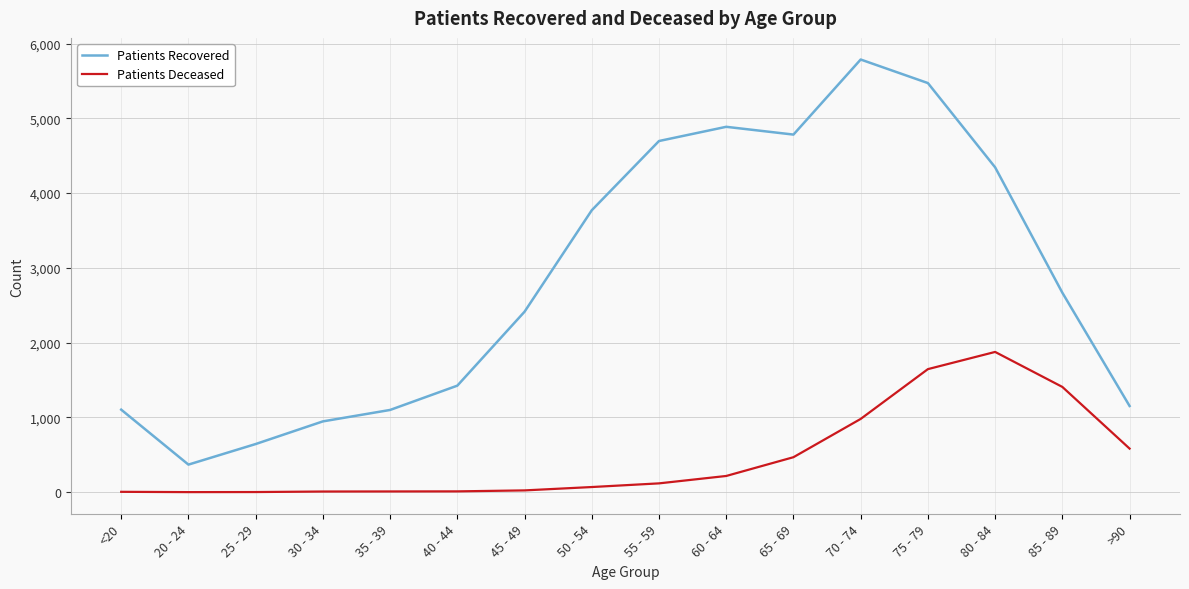

What is the greatest value displayed?

5787